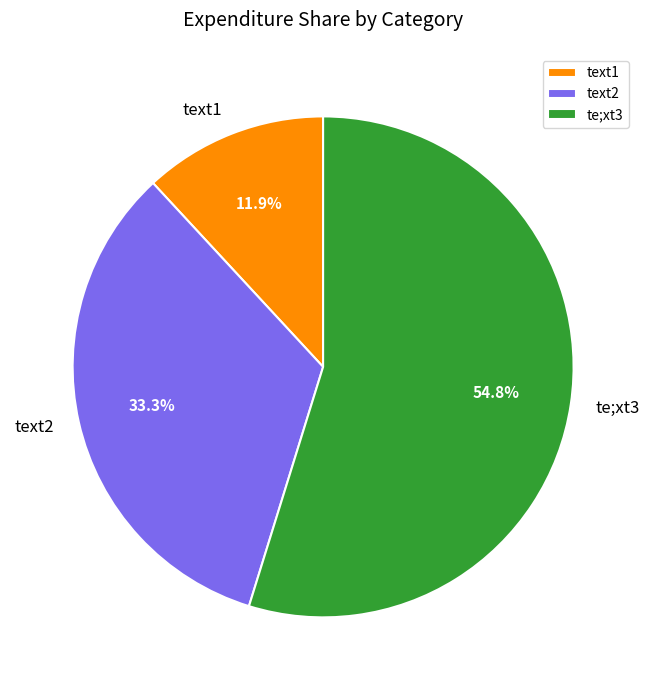

To the nearest percent, what is the average slice percentage?

33%